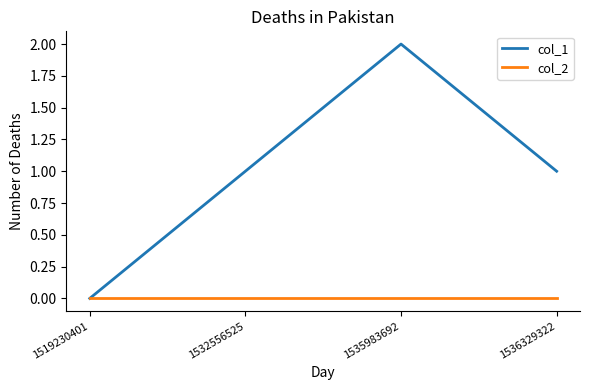

At 1536329322, list the series in order from largest to smallest.

col_1, col_2